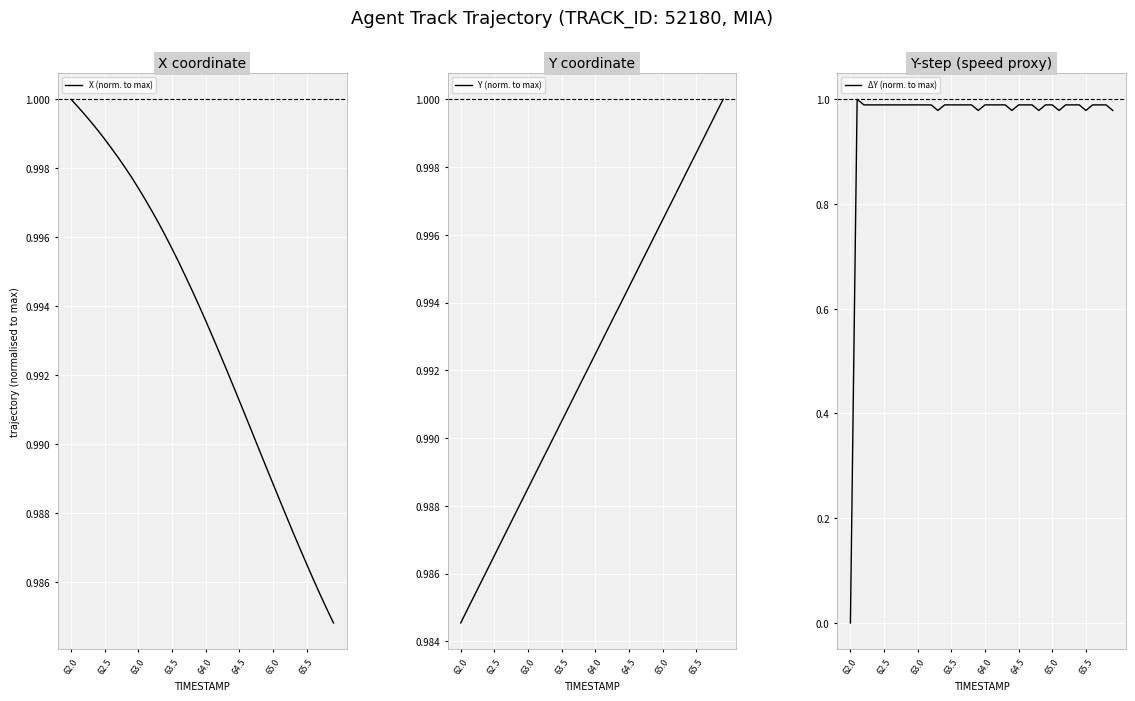

How many lines are shown in the chart?

3